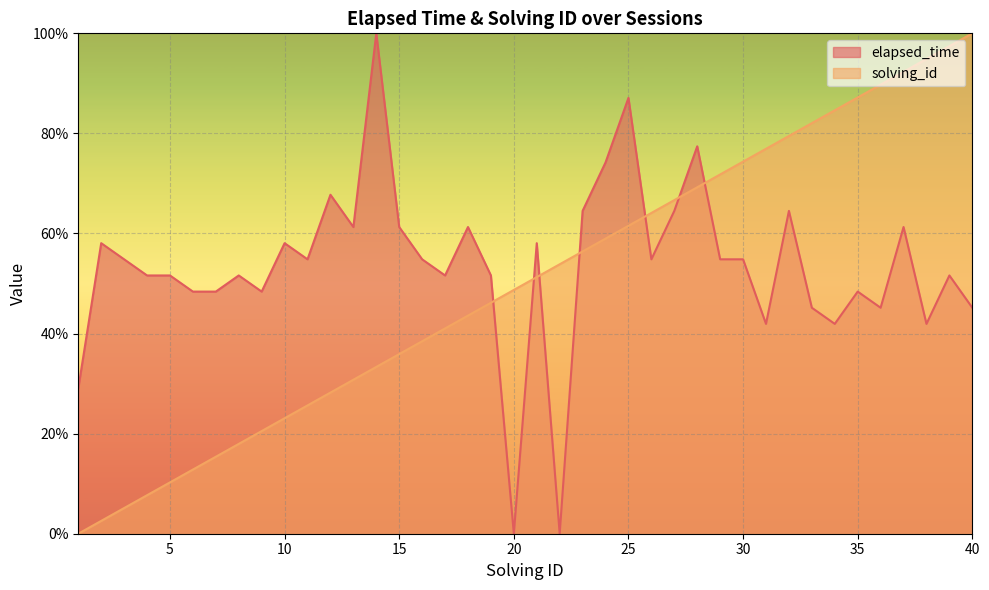

After their last crossing, which series has the higher values: solving_id or elapsed_time?

solving_id